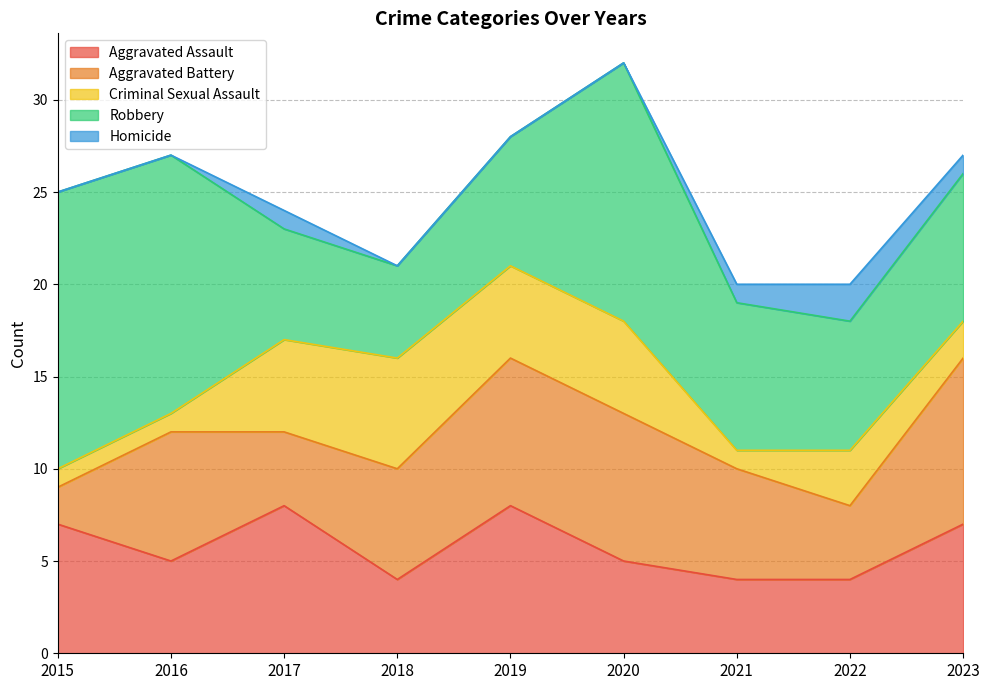

How many values in Homicide are above zero?

4